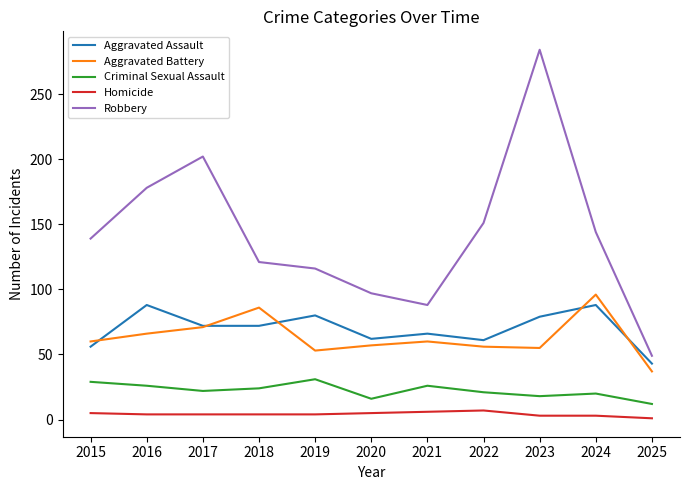

At which category does Aggravated Battery reach its first local peak?

2018